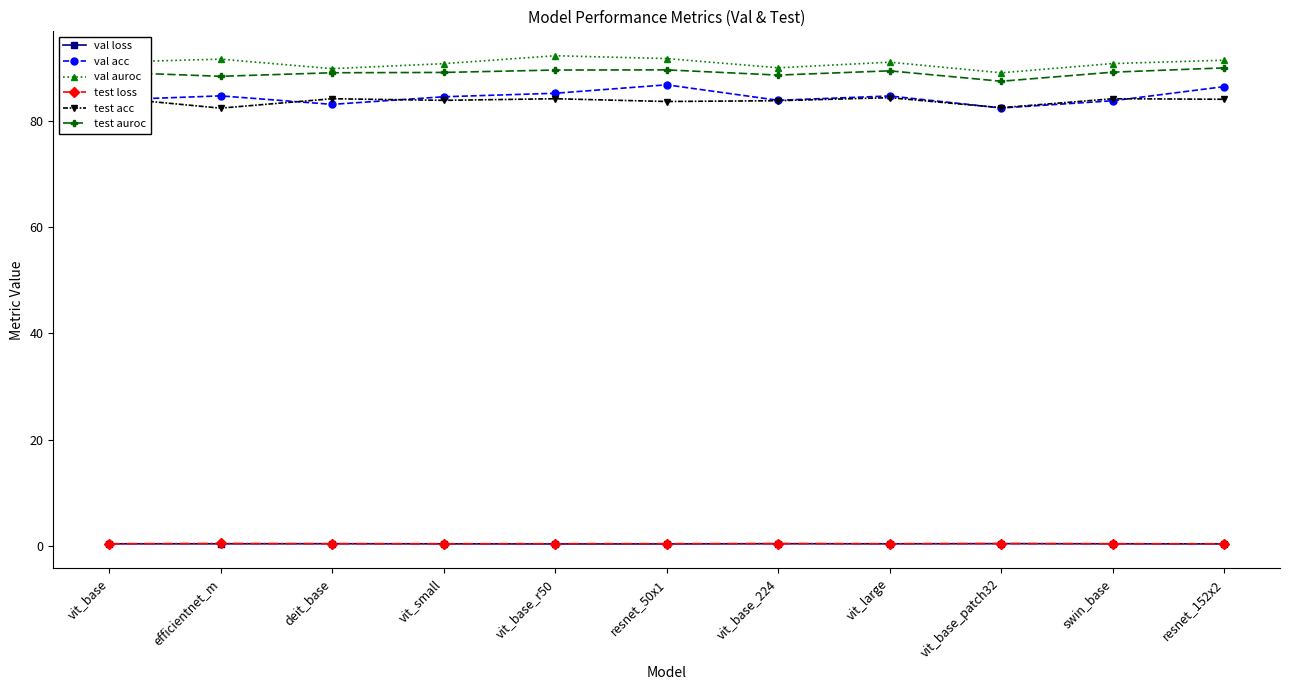

Is it true that test auroc equals 89.4 at vit_large?

True